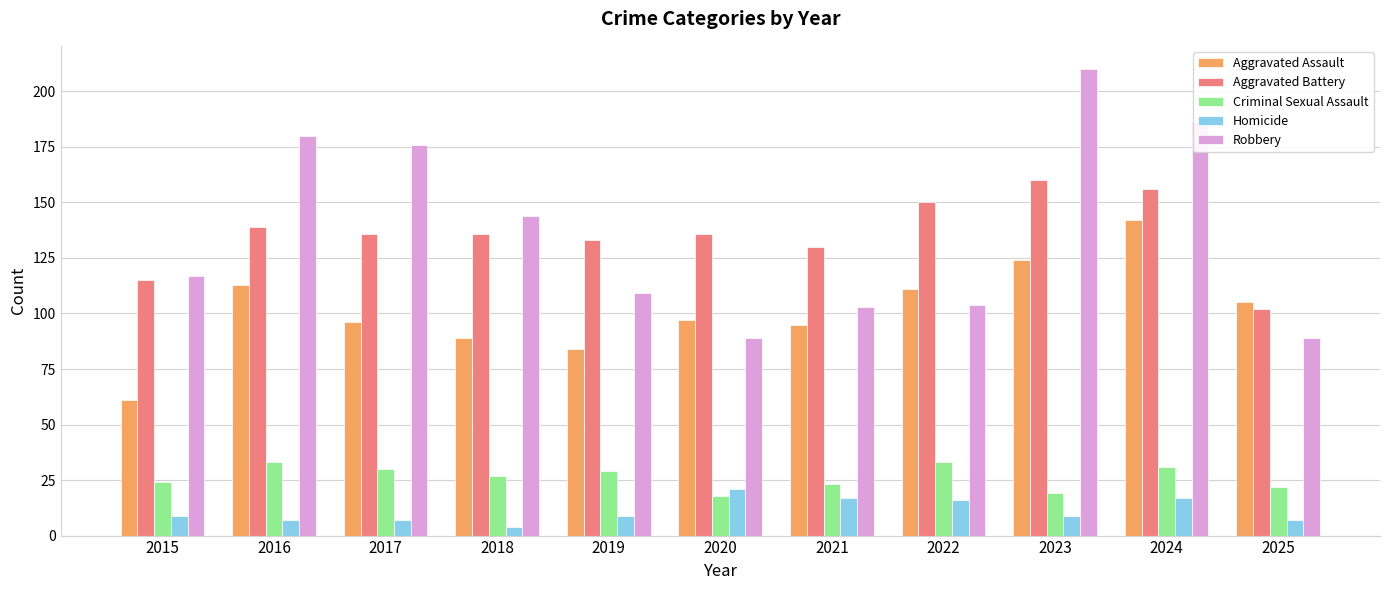

What is the lowest value of the Homicide series?

4